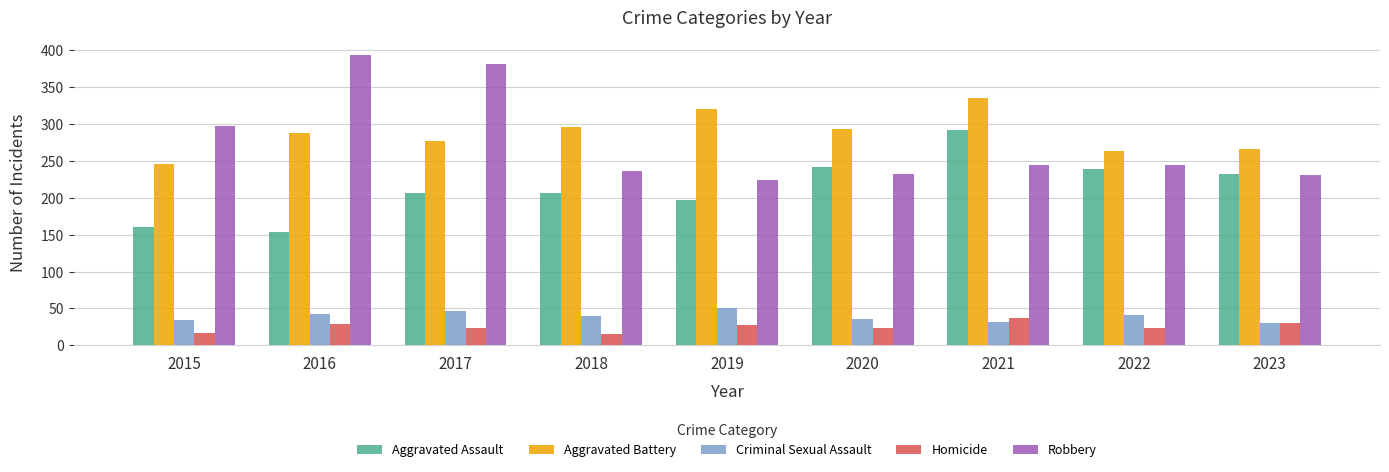

How many values in the Criminal Sexual Assault series are below 40?

4